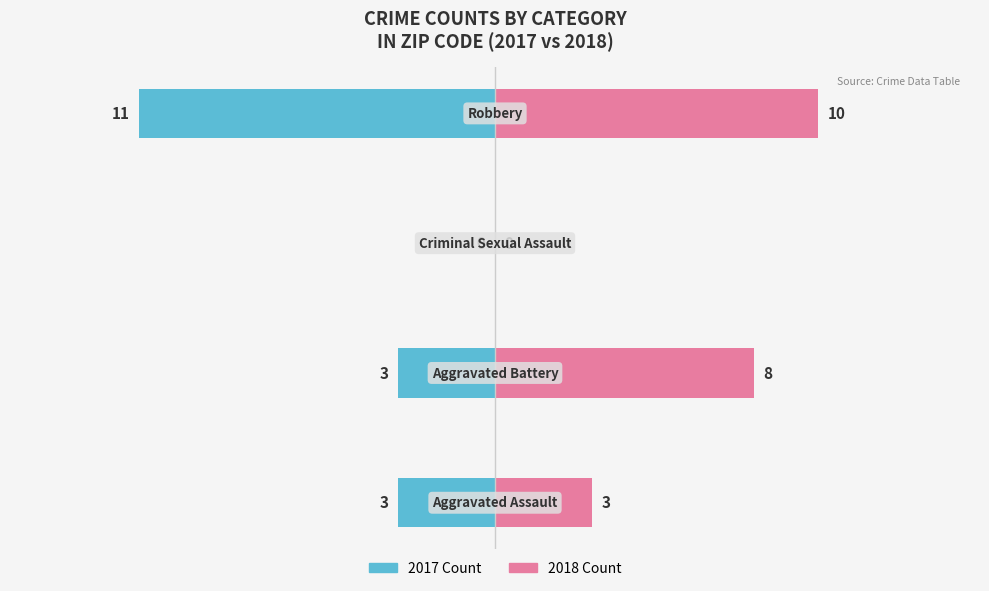

The value of 2017 Count at 0 is -2. True or false?

False